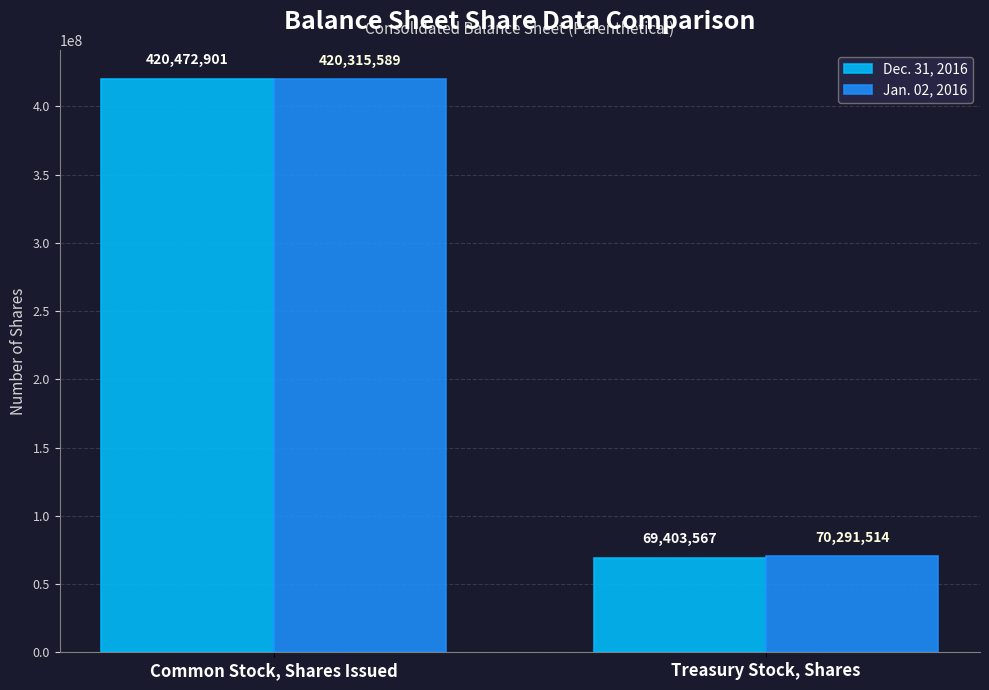

Reading left to right, extract all data points from this chart.

Dec. 31, 2016: Common Stock, Shares Issued=420472901	Treasury Stock, Shares=69403567
Jan. 02, 2016: Common Stock, Shares Issued=420315589	Treasury Stock, Shares=70291514